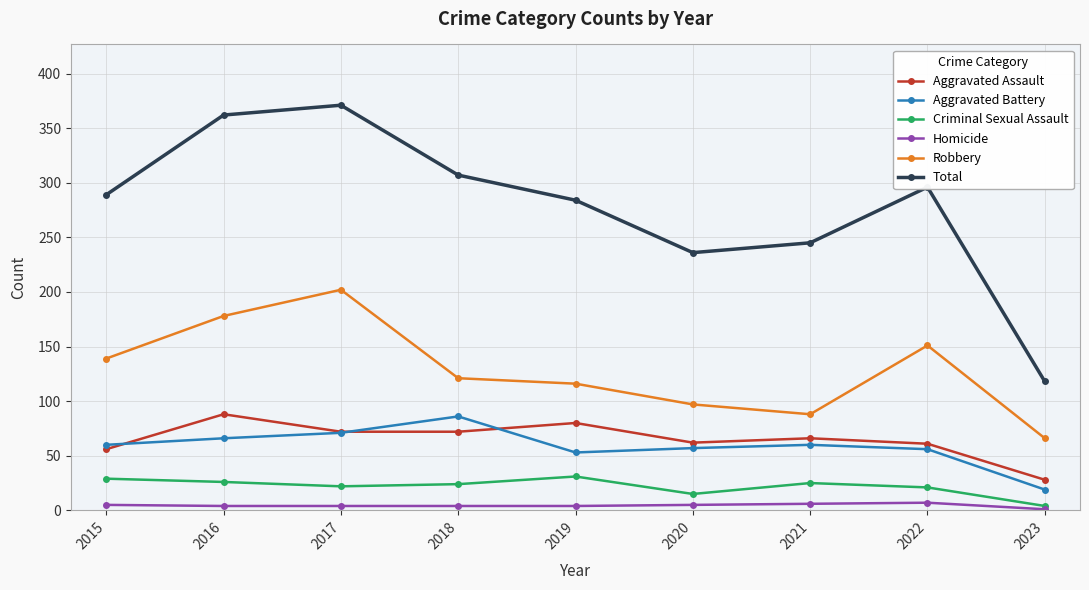

Is it true that Criminal Sexual Assault equals 26 at 2016?

True